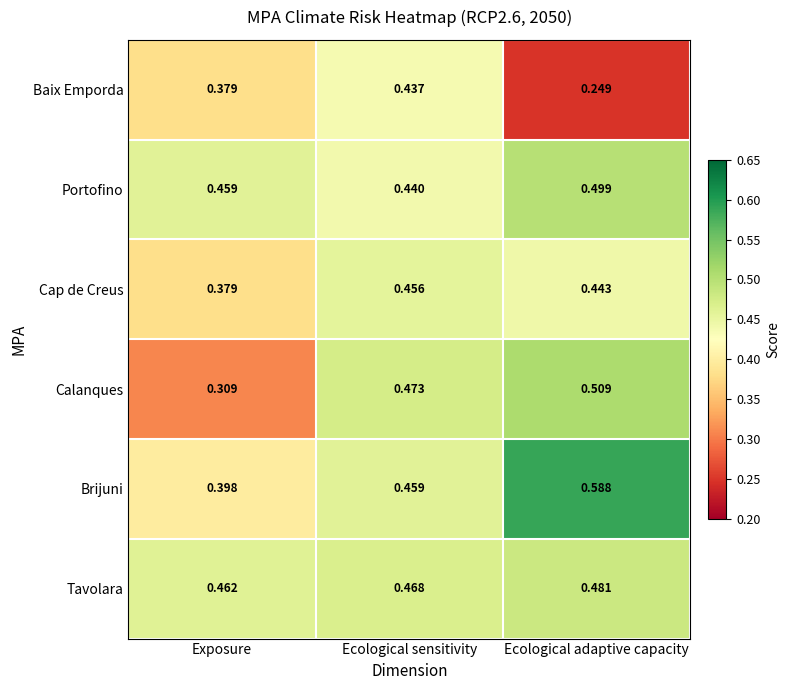

Which series has the widest spread of values?

Calanques